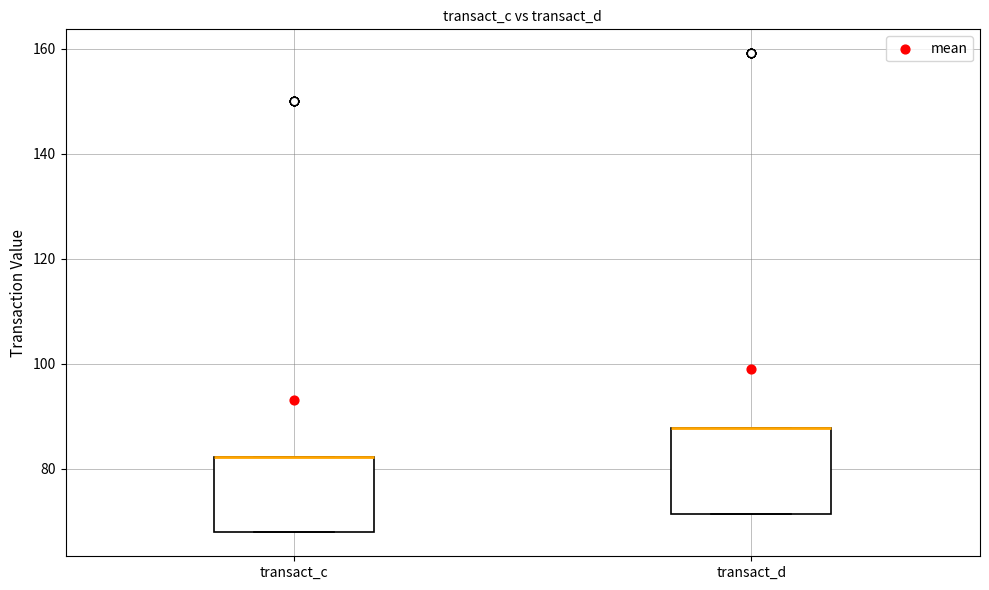

Which box is the tallest, from its lower edge to its upper edge?

transact_d